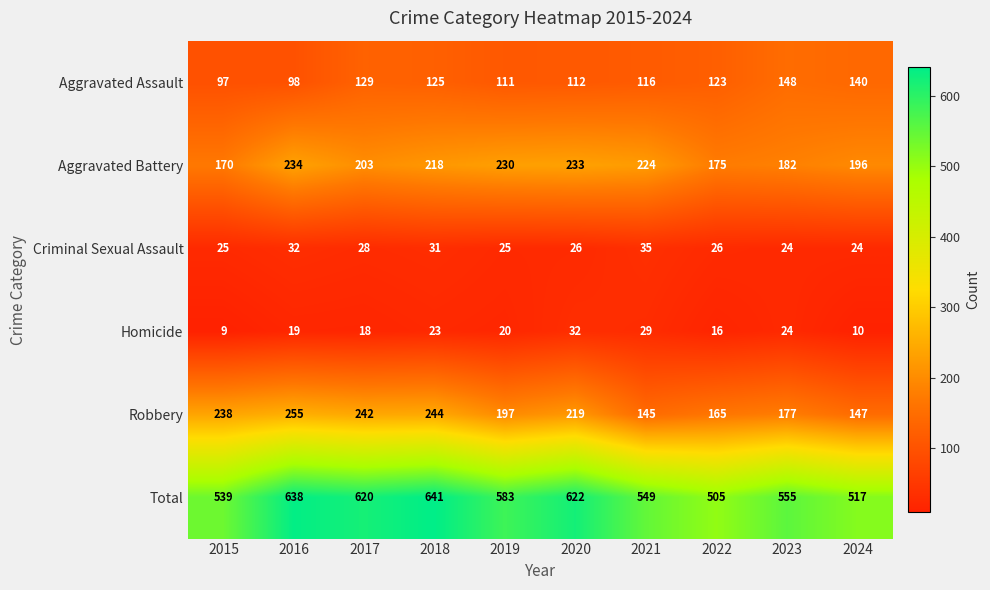

At which category is the sum across all series the highest?

2018